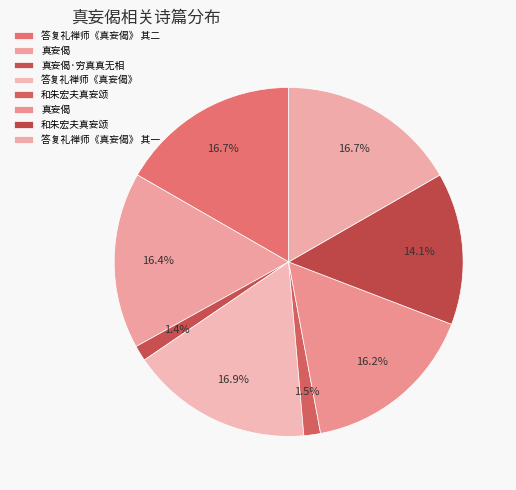

Count the number of slices in the pie.

8